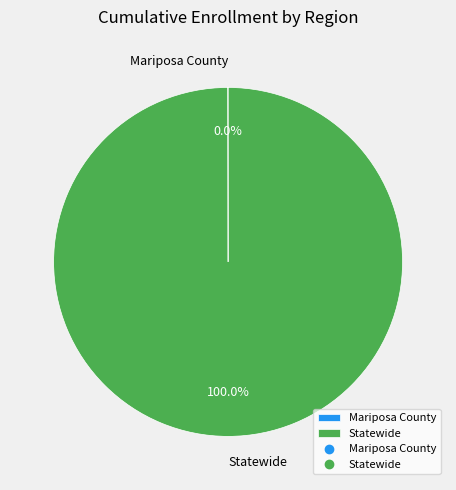

Does Statewide represent more than half of the total?

Yes